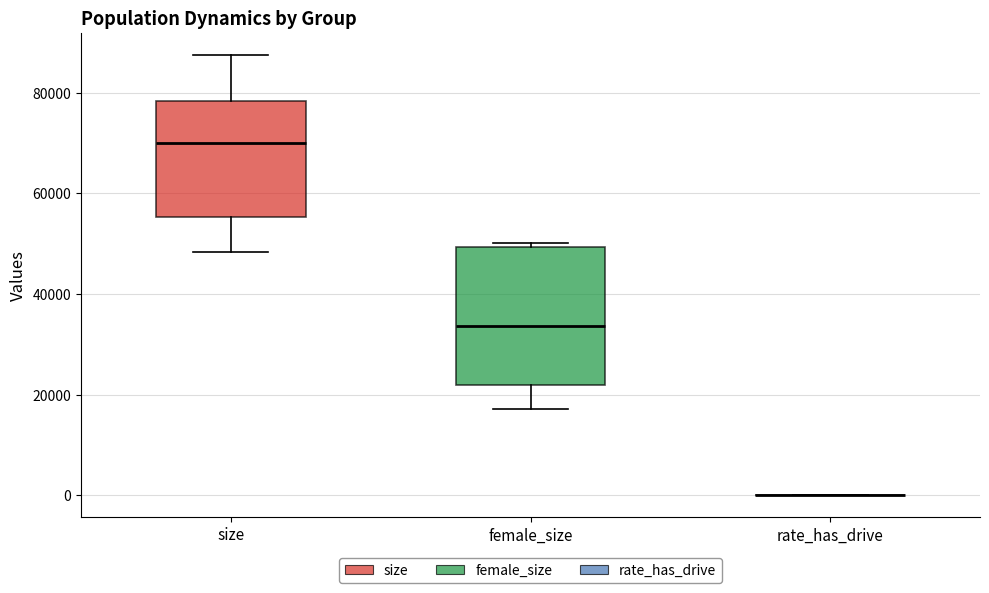

Which box is the tallest, from its lower edge to its upper edge?

female_size